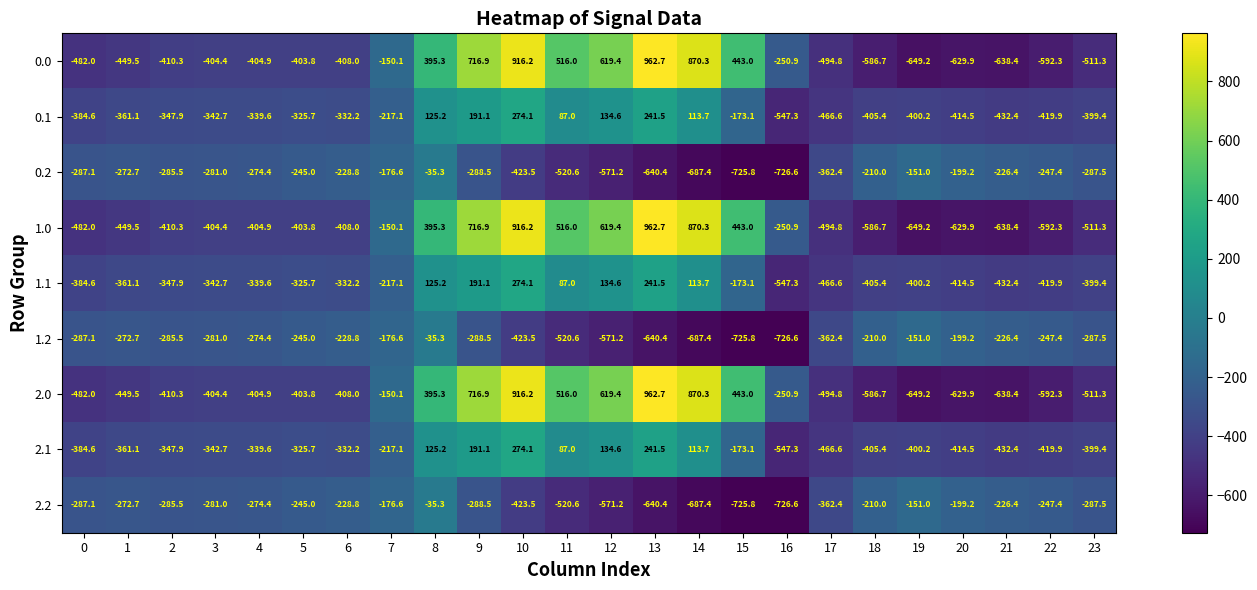

What is the spread (max minus min) of values at 8?

430.6